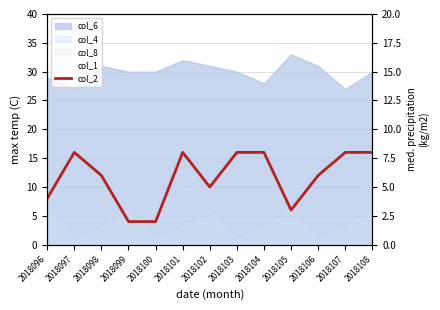

List the labels in order of value, smallest first.

2018099, 2018100, 2018105, 2018096, 2018102, 2018098, 2018106, 2018097, 2018101, 2018103, 2018104, 2018107, 2018108